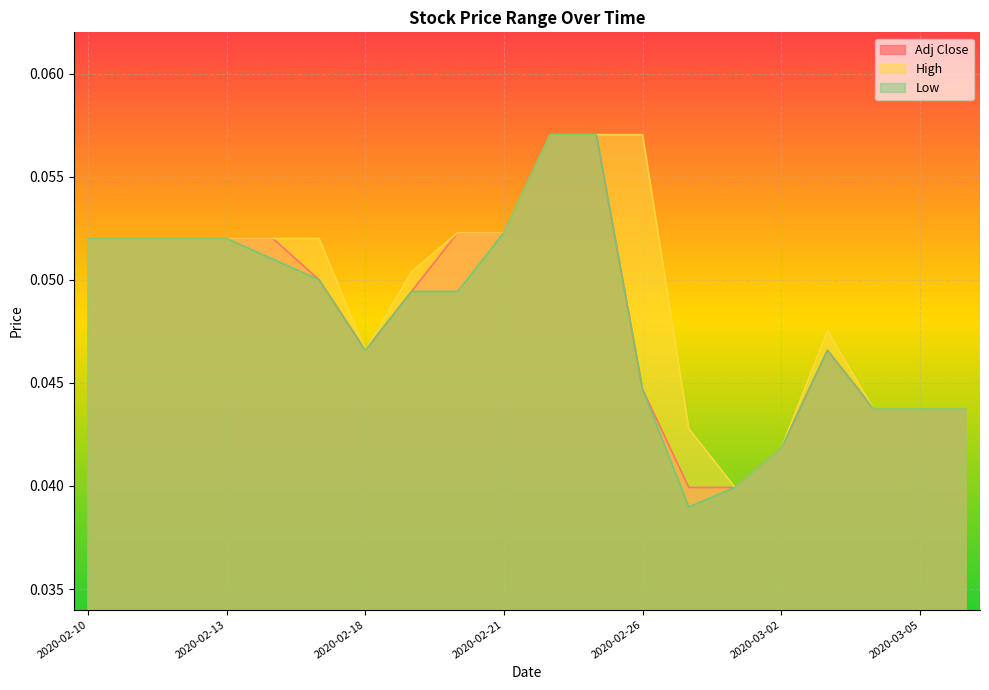

What position from the left is 2020-03-05?

19